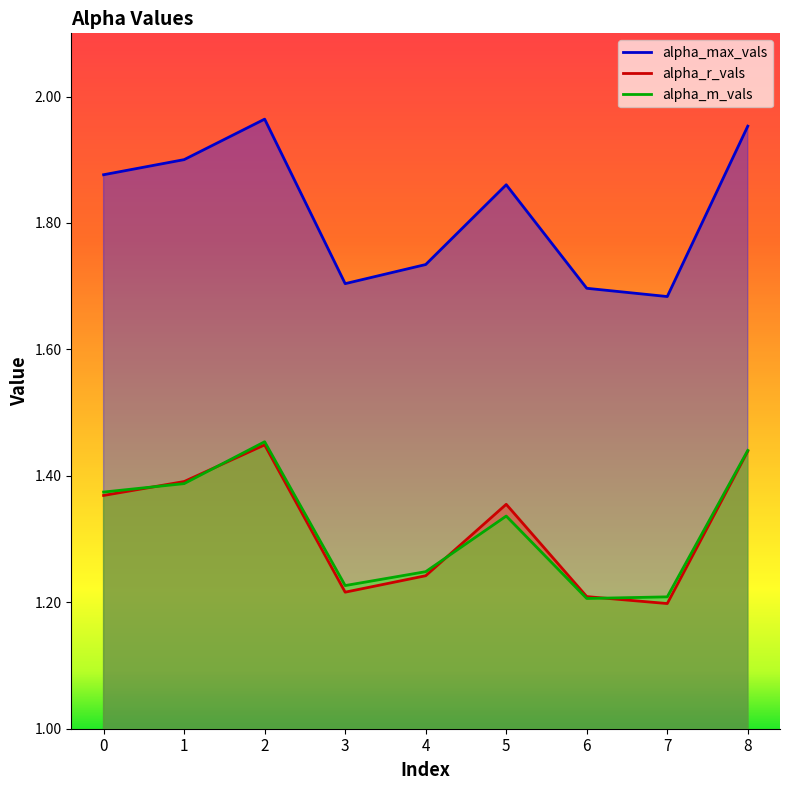

True or false: alpha_m_vals and alpha_max_vals cross at least once.

False